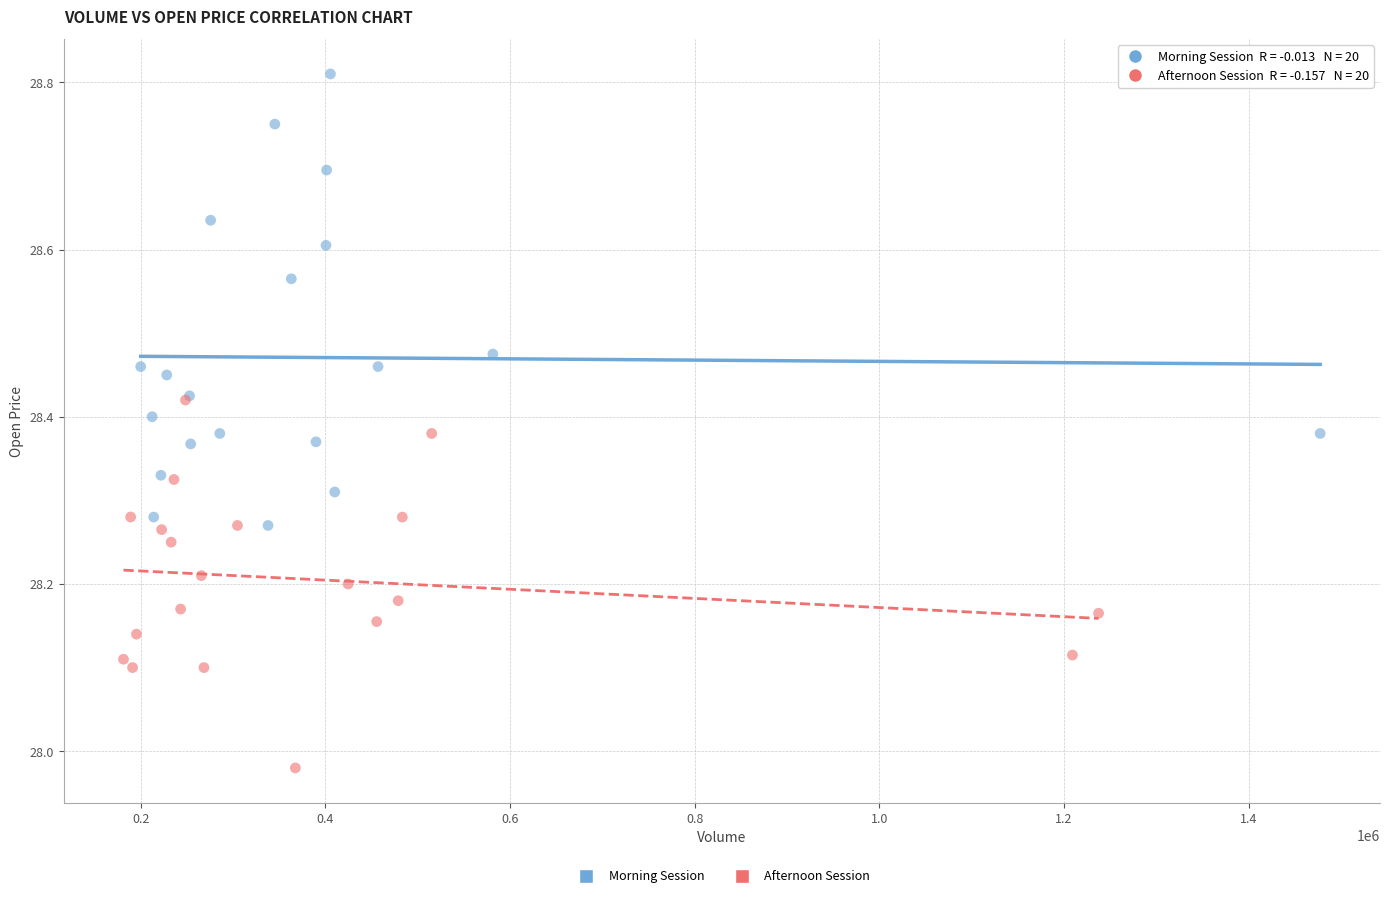

Which series contains the highest Y value?

Morning Session